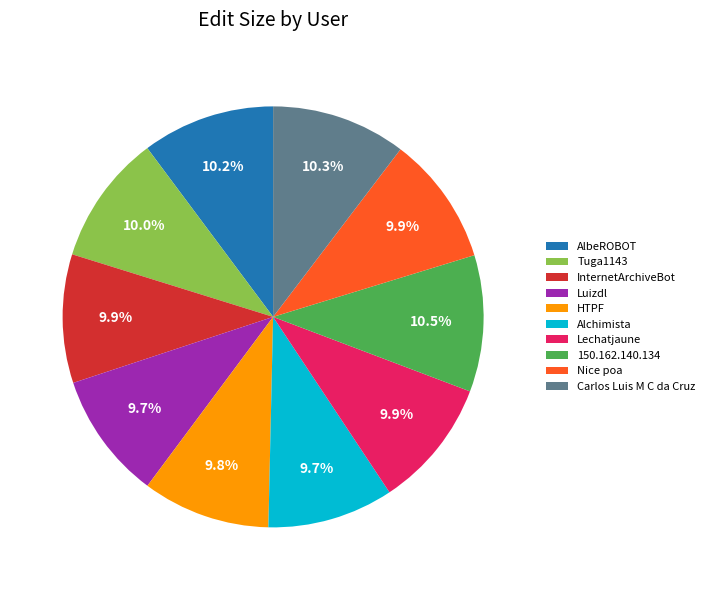

What is the ratio of the value at Tuga1143 to the value at Nice poa?

1.0